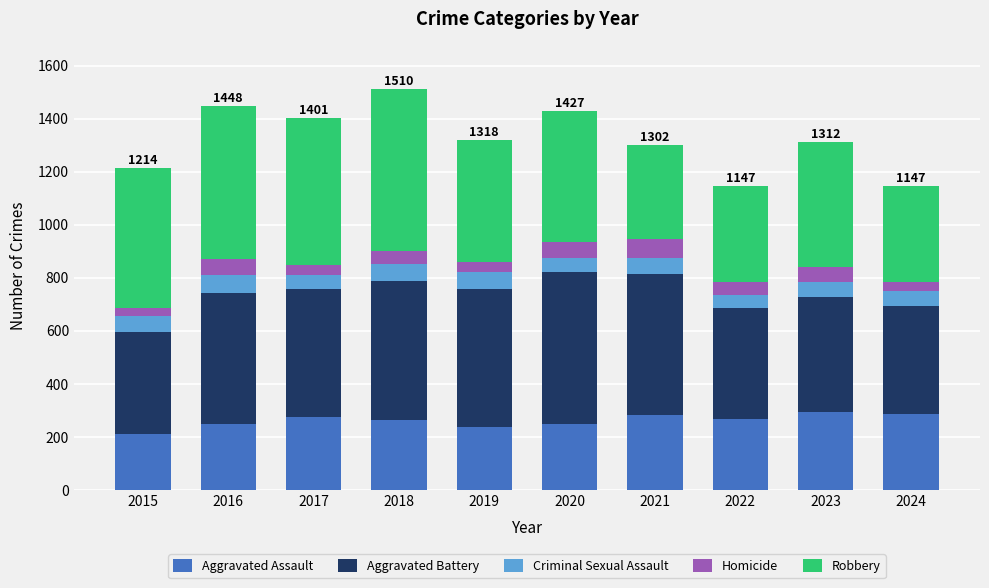

What is the lowest value of the Aggravated Assault series?

210